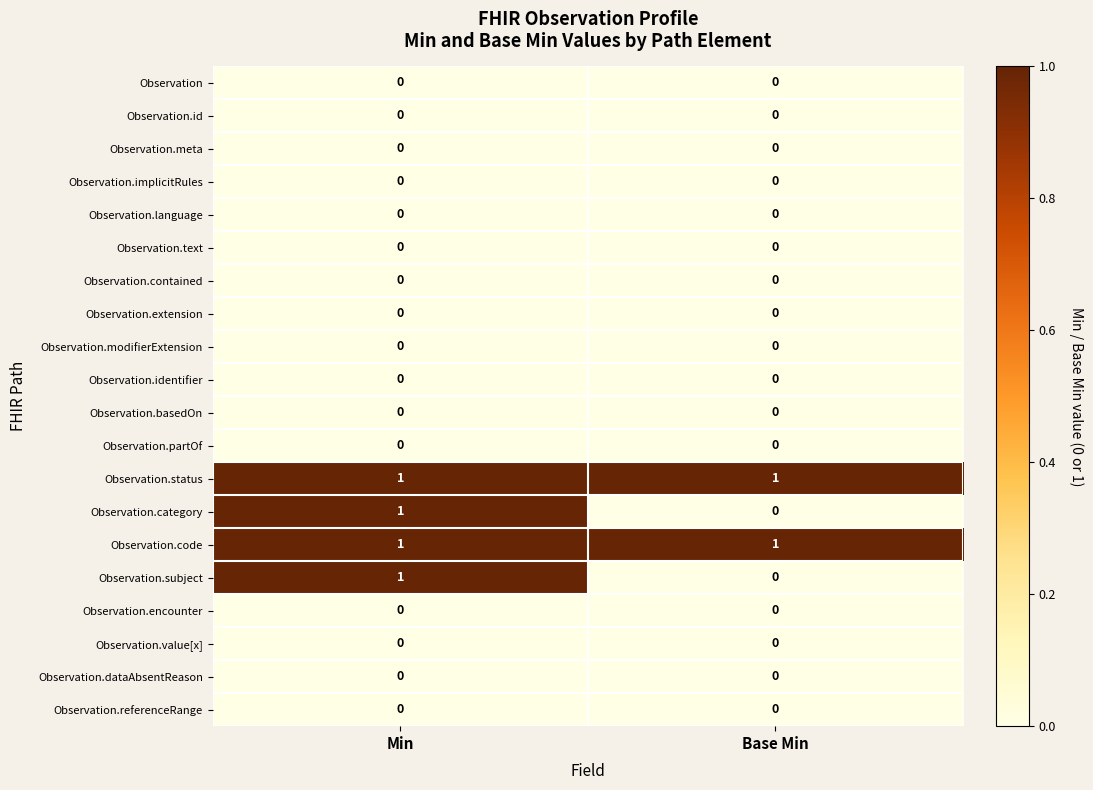

True or false: Observation.referenceRange has a value of 0 at Base Min.

True